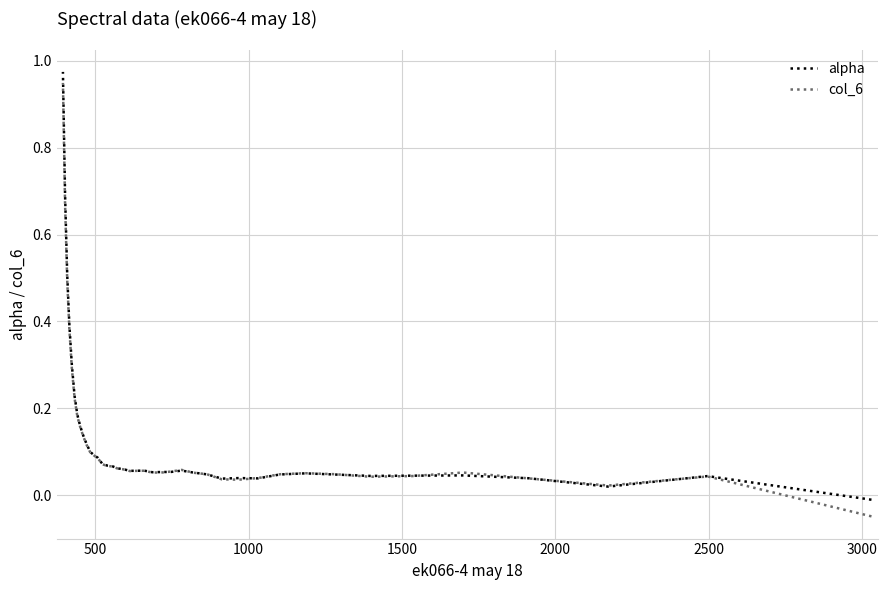

What is the highest value of the alpha series?

1.0